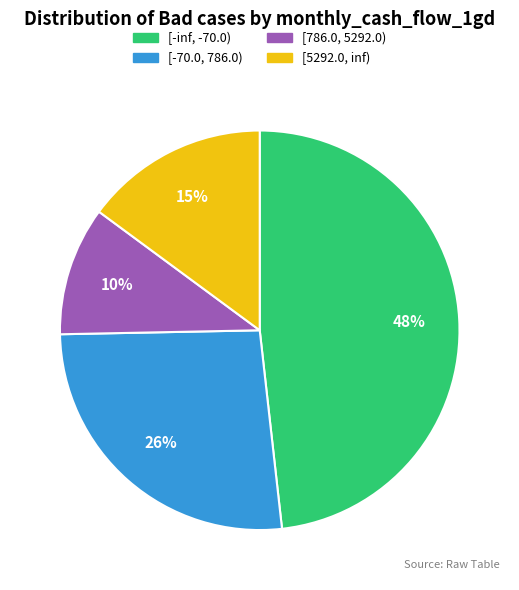

What is the ratio of the value at [5292.0, inf) to the value at [-70.0, 786.0)?

0.6